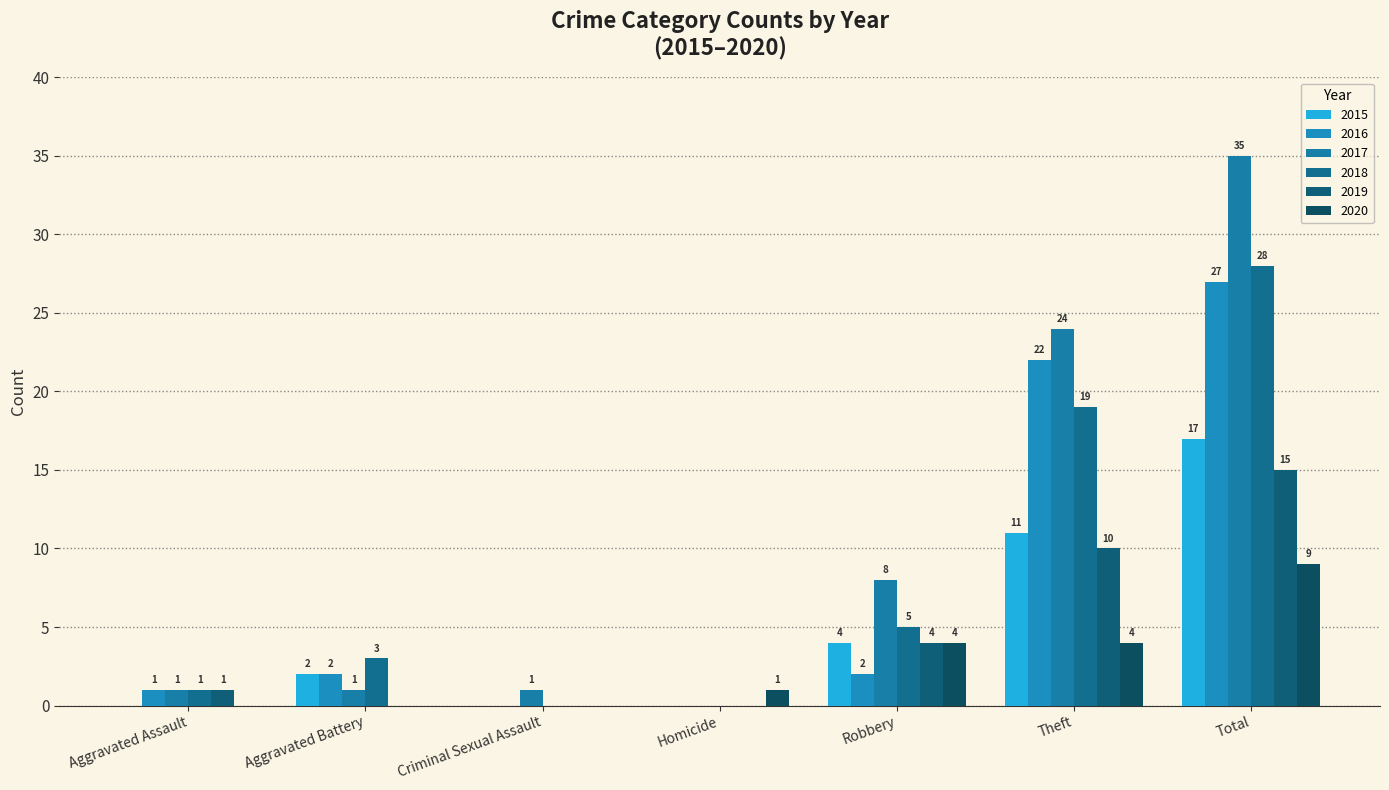

What is the highest value of the 2016 series?

27